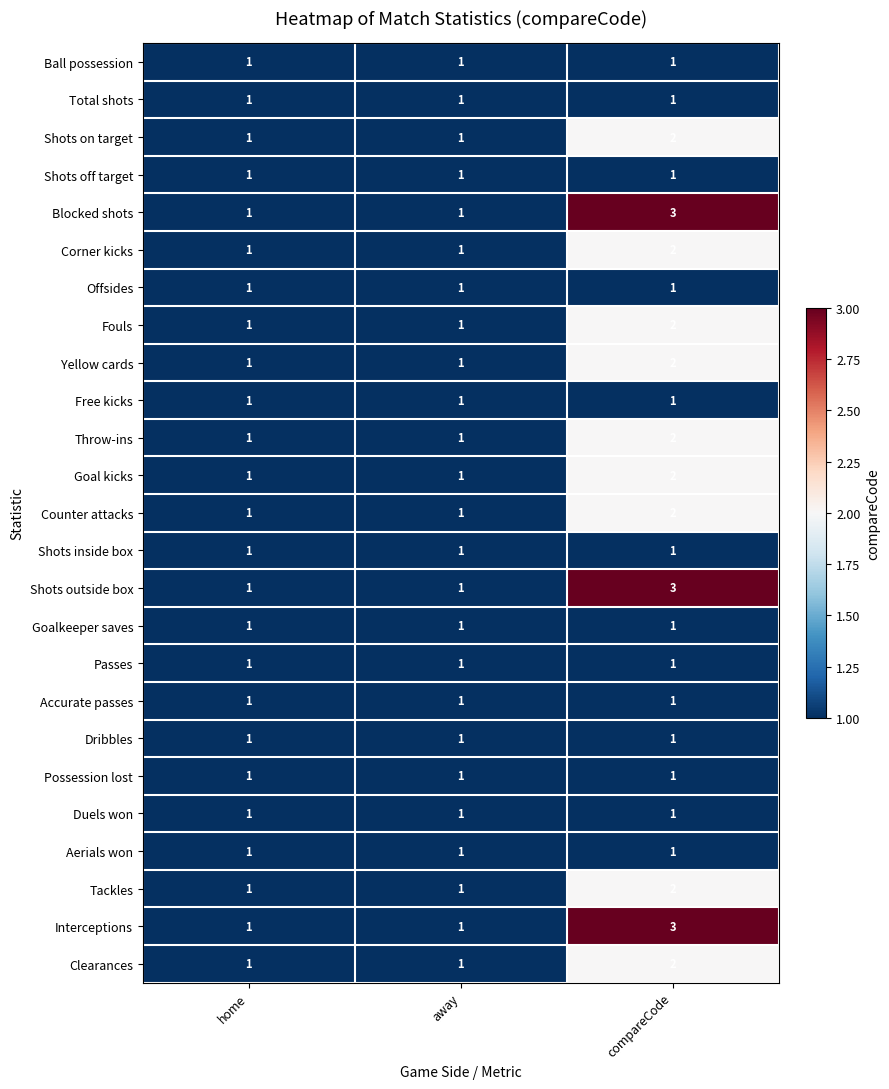

What is the maximum value shown in the chart?

3